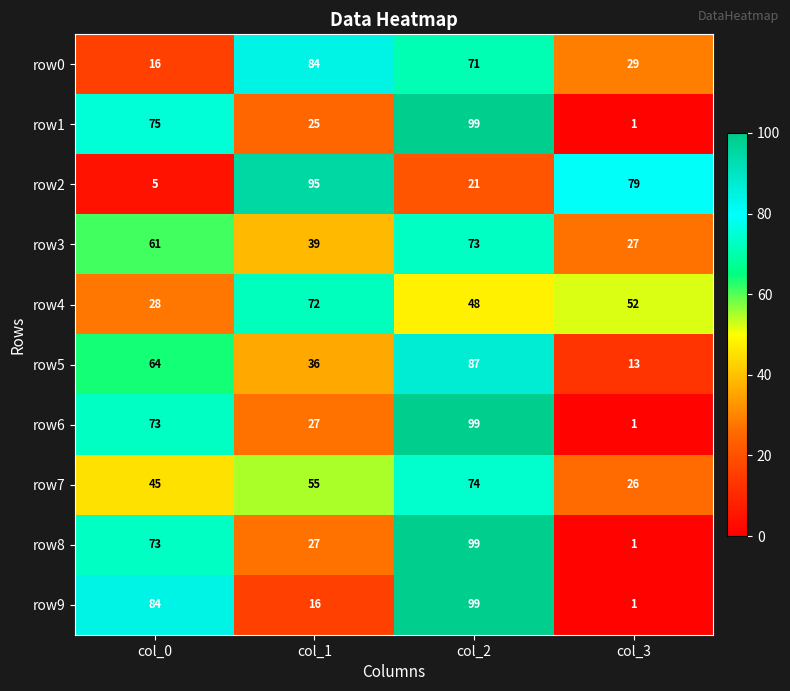

At which category is the sum across all series the highest?

col_2